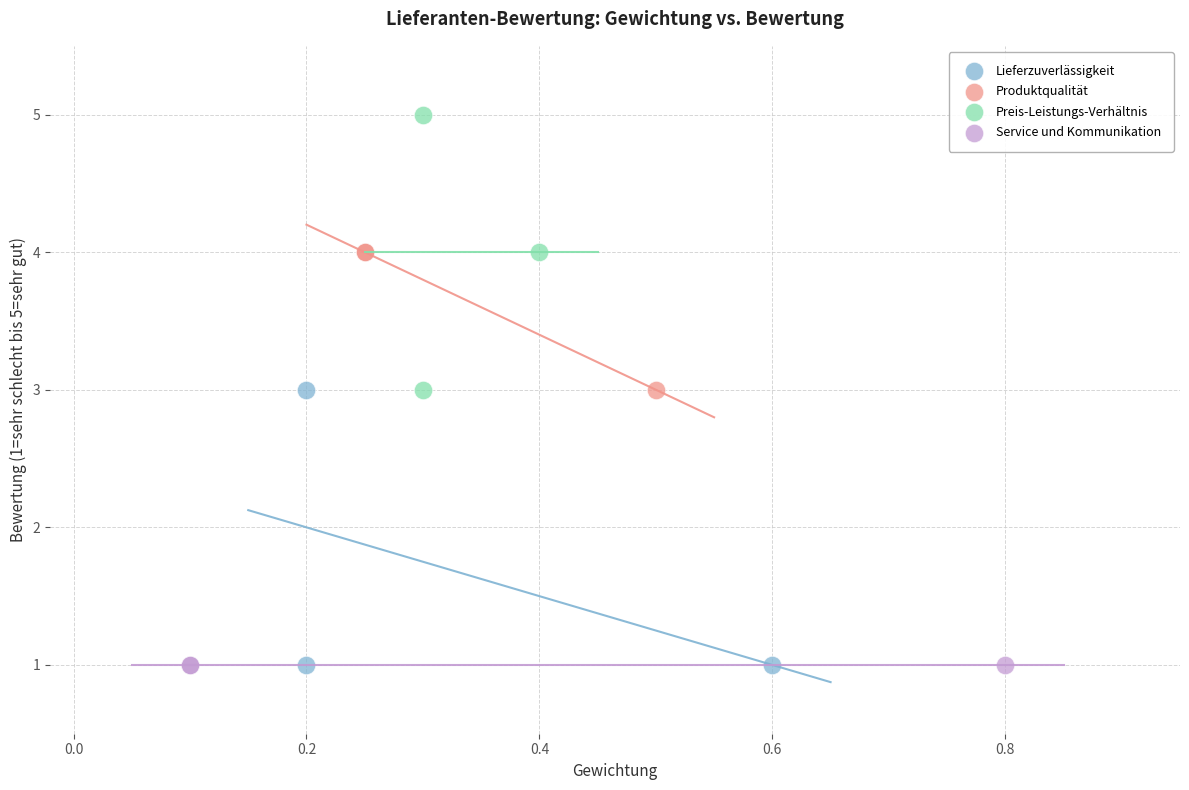

Which series contains the highest Y value?

Preis-Leistungs-Verhältnis